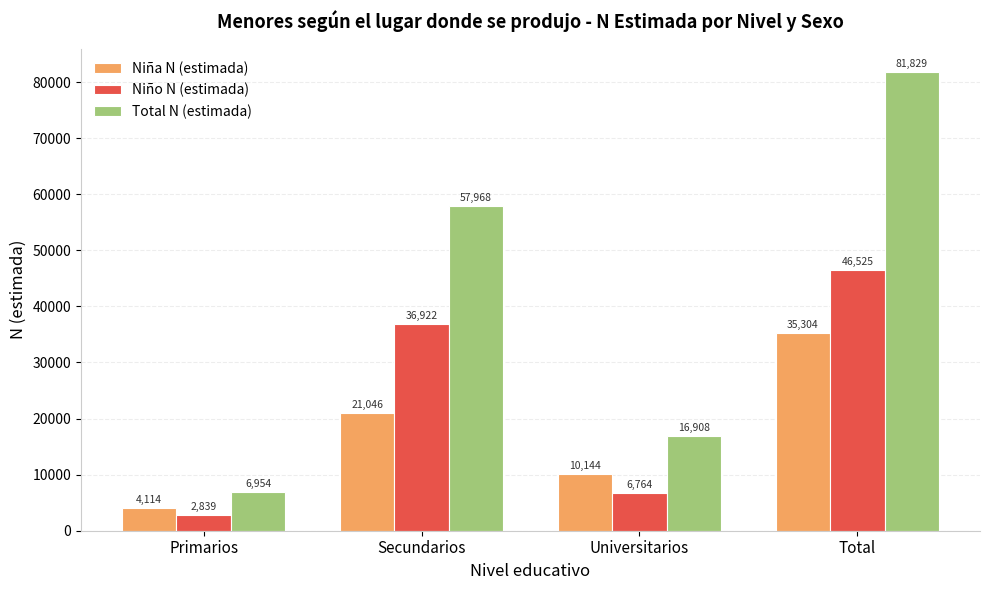

What is the value of the Niña N (estimada) bar at the 3rd from the left?

10144